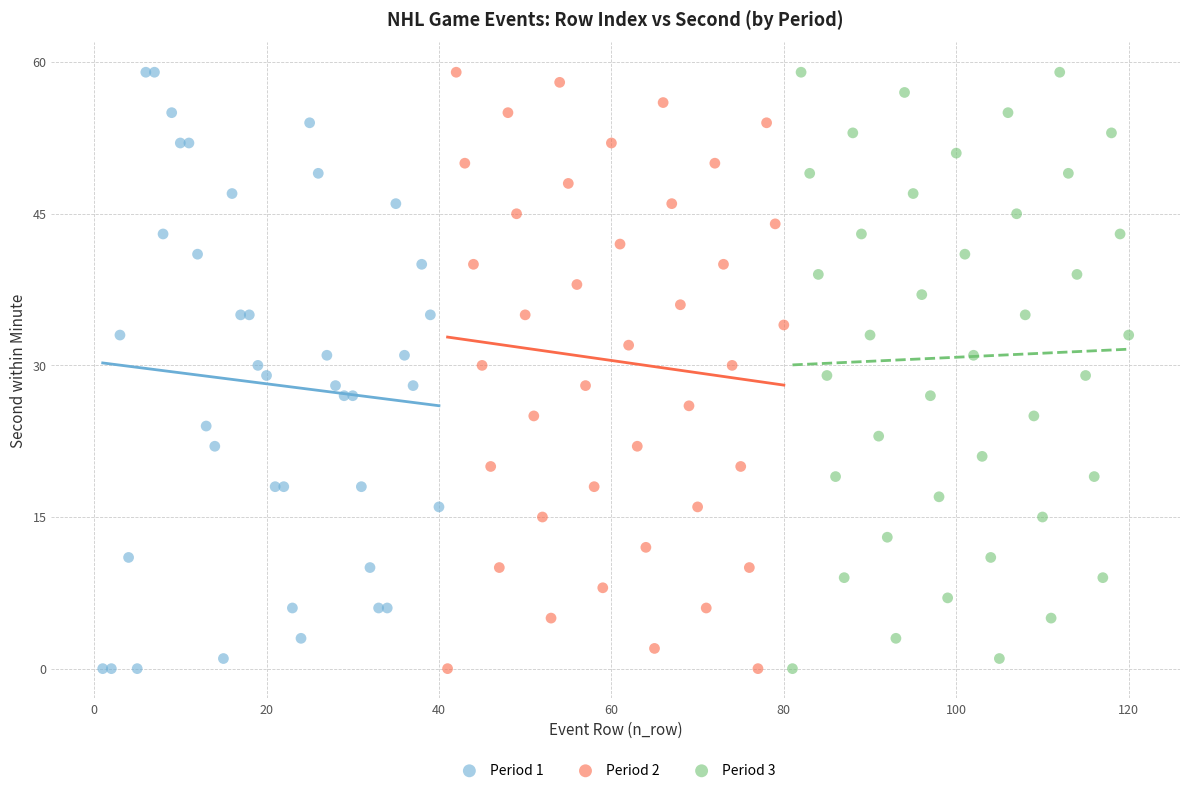

What are all the series names shown in the legend?

Period 1, Period 2, Period 3